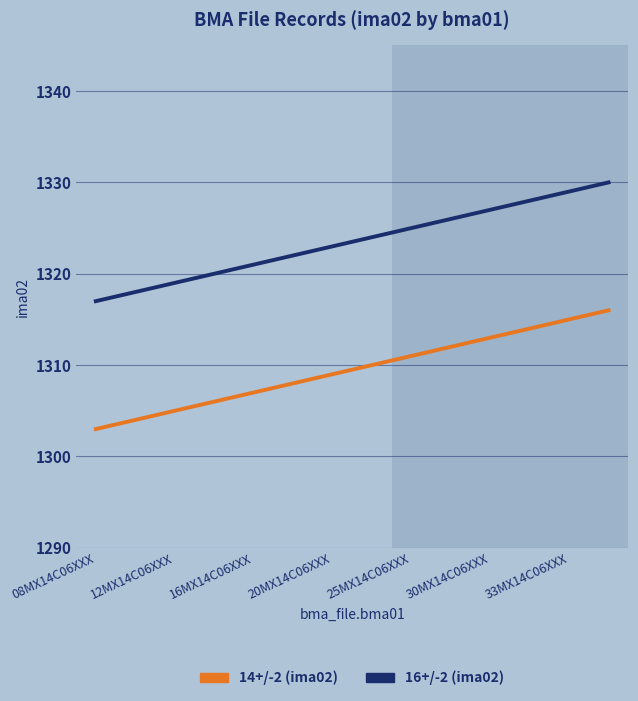

What is the difference between the maximum and minimum values in the 16+/-2 (ima02) series?

13